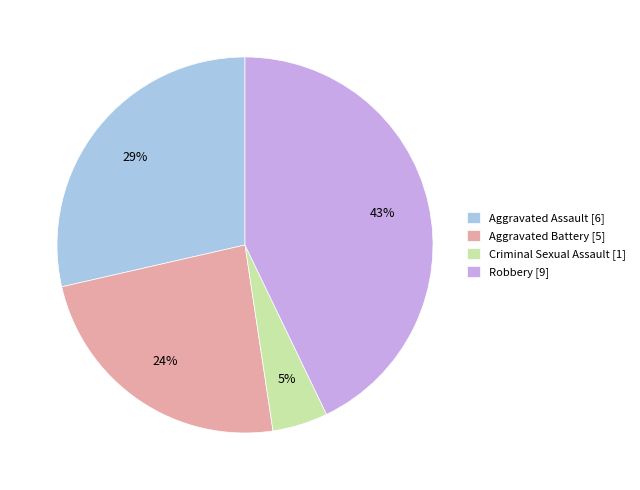

Approximately how many times larger is the value at Aggravated Assault [6] compared to Aggravated Battery [5]?

1.2